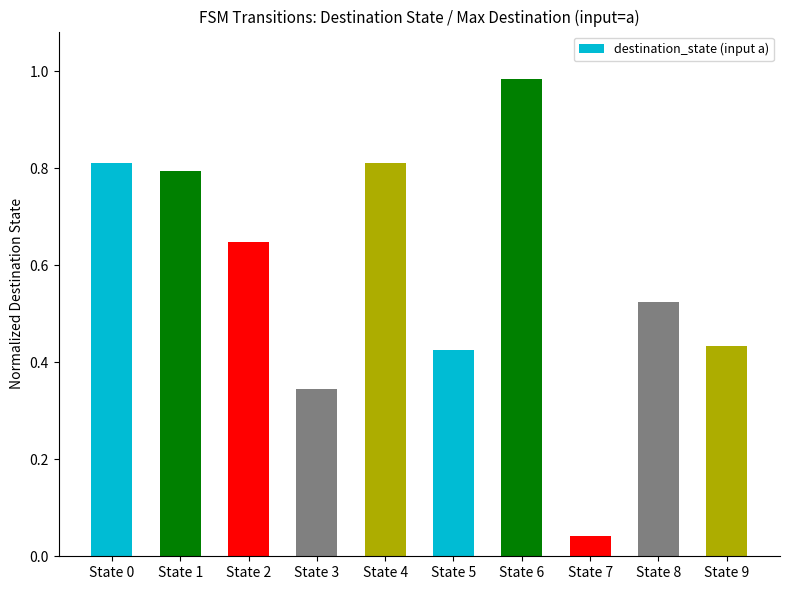

True or false: the data shows 1.2 at State 1.

False